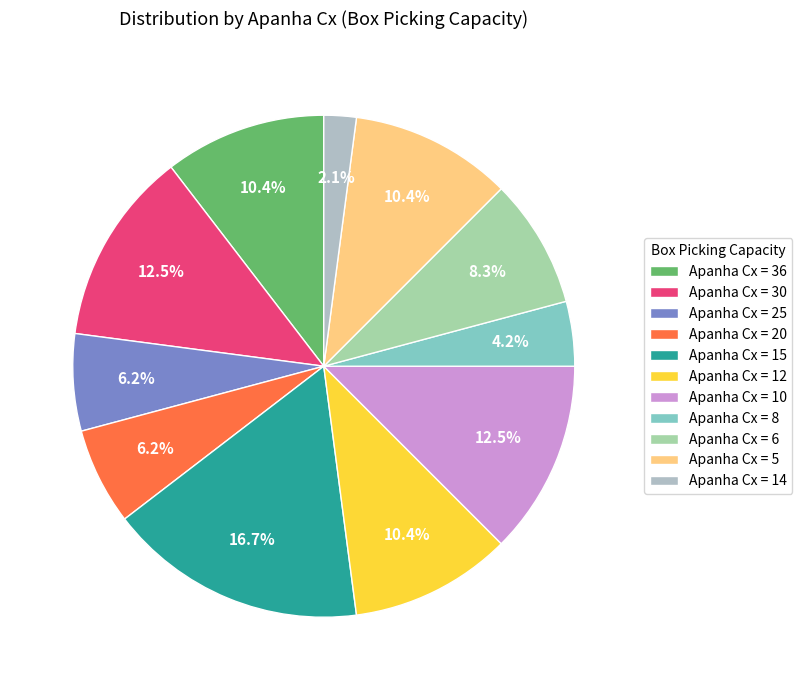

Which slice is the smallest?

Apanha Cx = 14